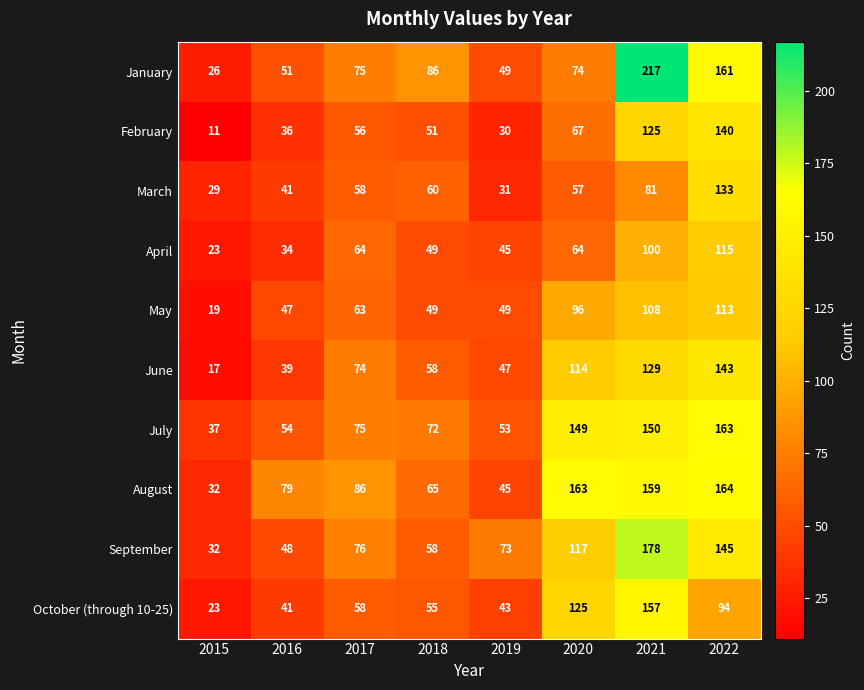

What is the average value of the July series?

94